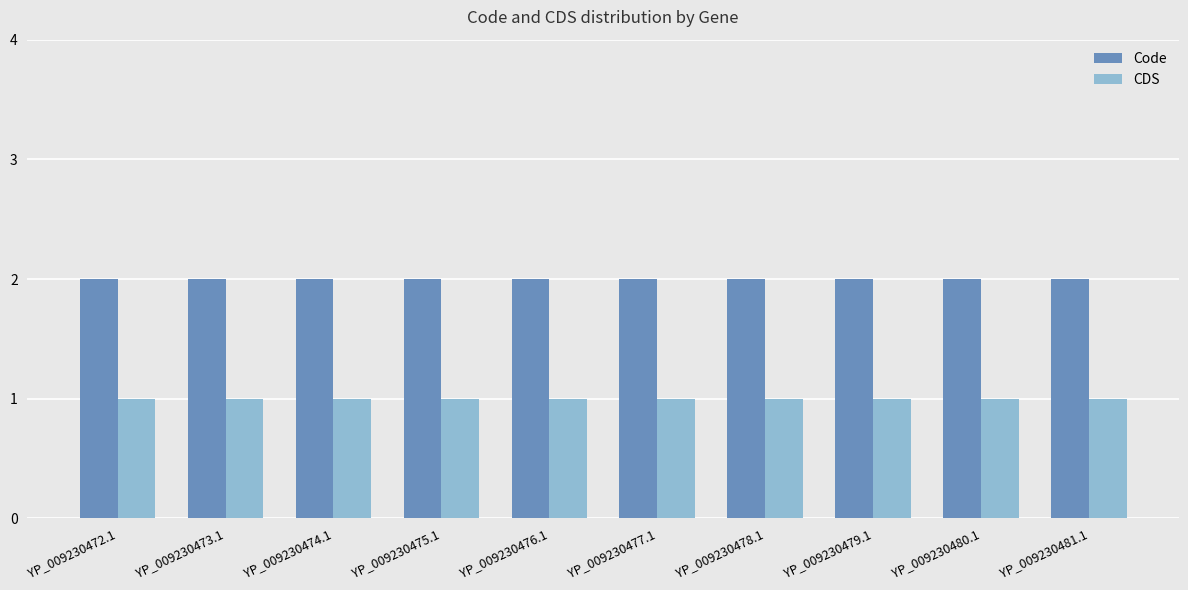

True or false: CDS has a value of 2 at YP_009230478.1.

False